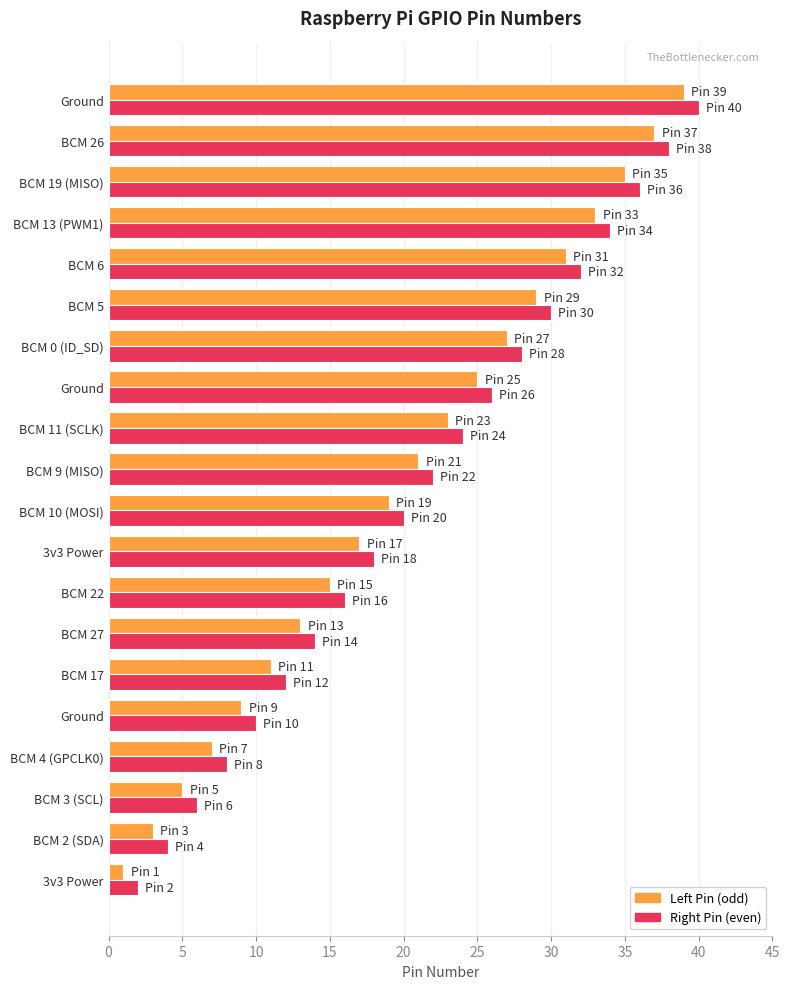

Count the number of categories in the chart.

20